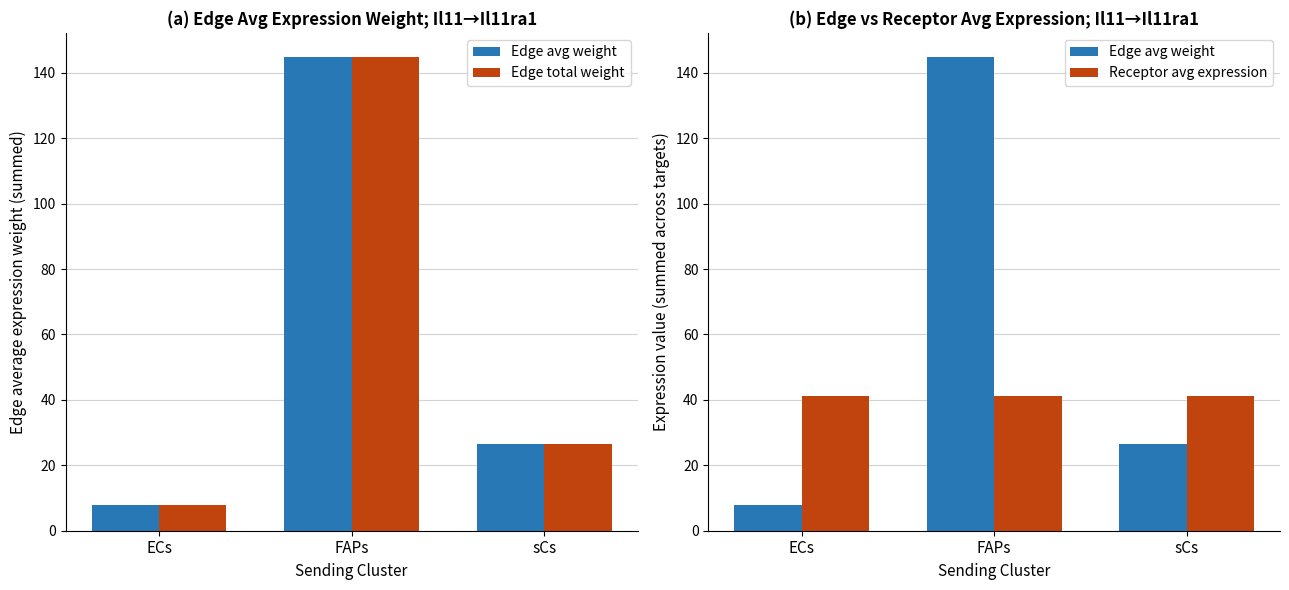

Rank the series at ECs from highest to lowest value.

Receptor avg expression, Edge avg weight, Edge total weight